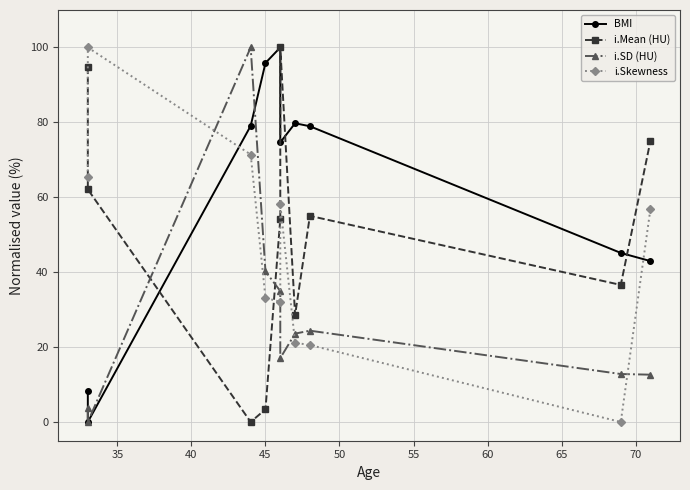

What is the approximate value of BMI at 45?

95.9